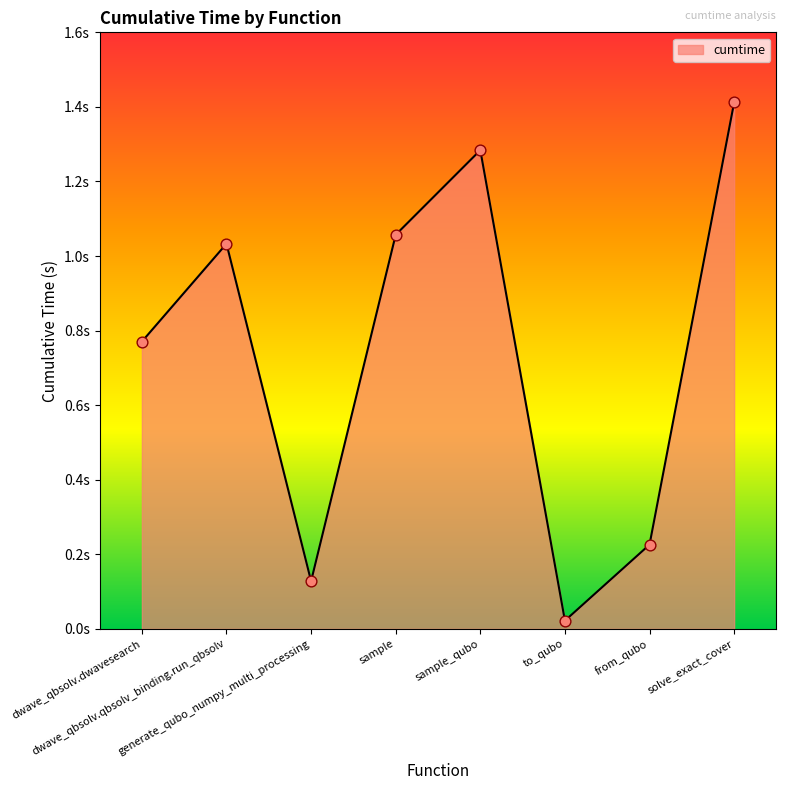

Approximately how many times larger is the value at dwave_qbsolv.qbsolv_binding.run_qbsolv compared to sample?

1.0